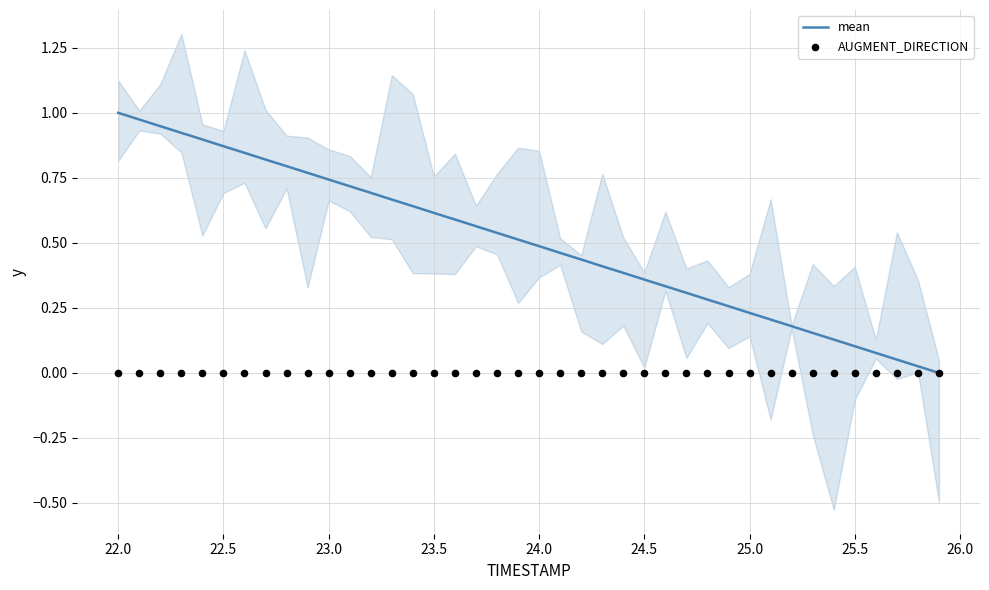

Which series has the largest Y range (max minus min)?

mean